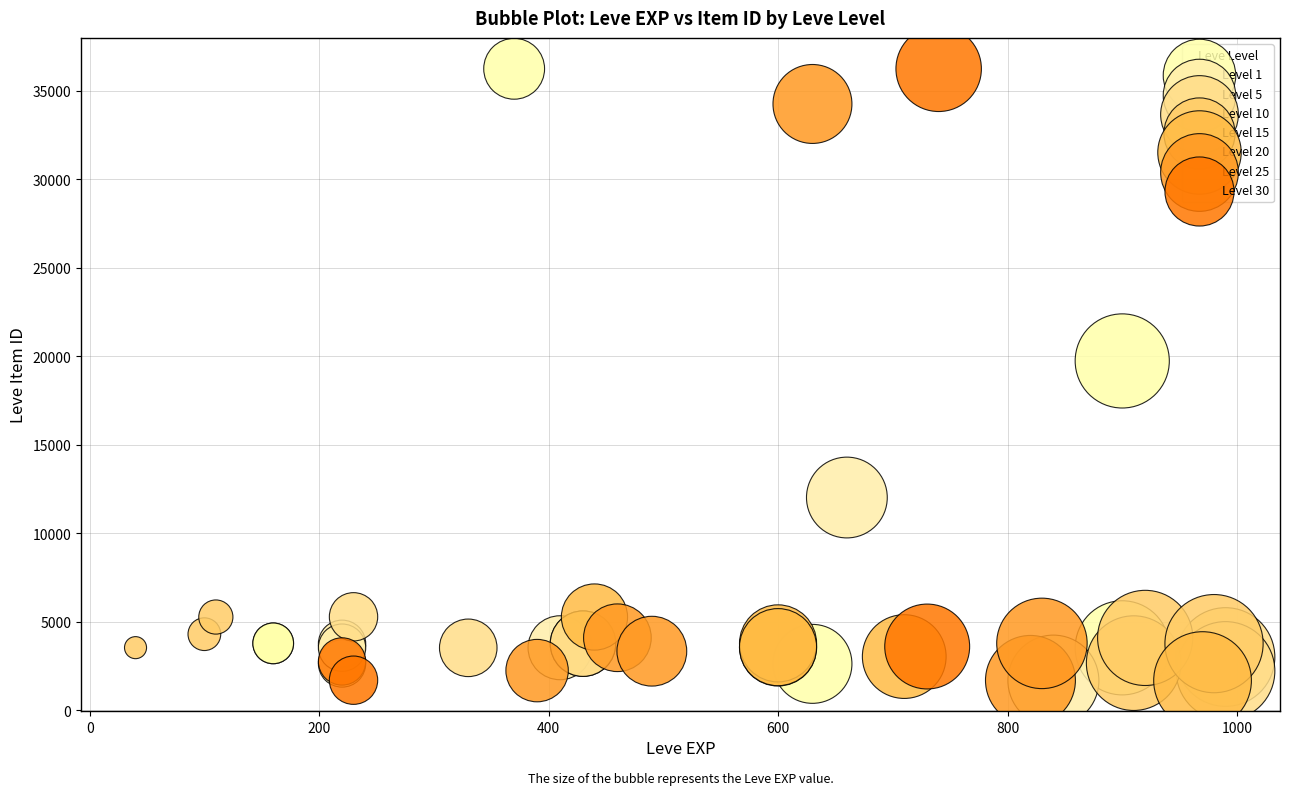

What are all the series names shown in the legend?

Level 1, Level 5, Level 10, Level 15, Level 20, Level 25, Level 30